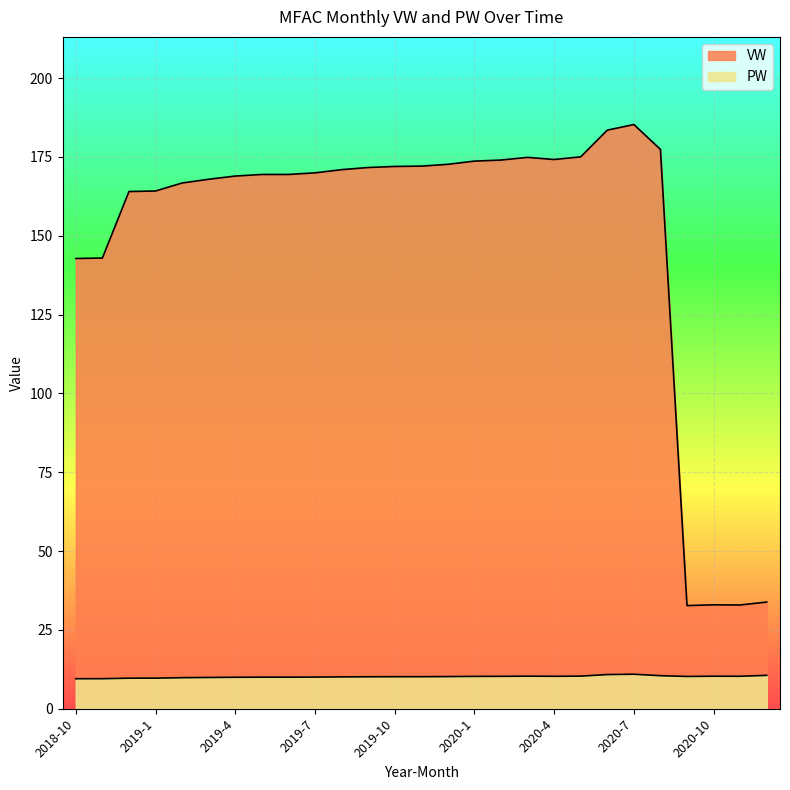

At which label does VW reach its minimum?

2020-9